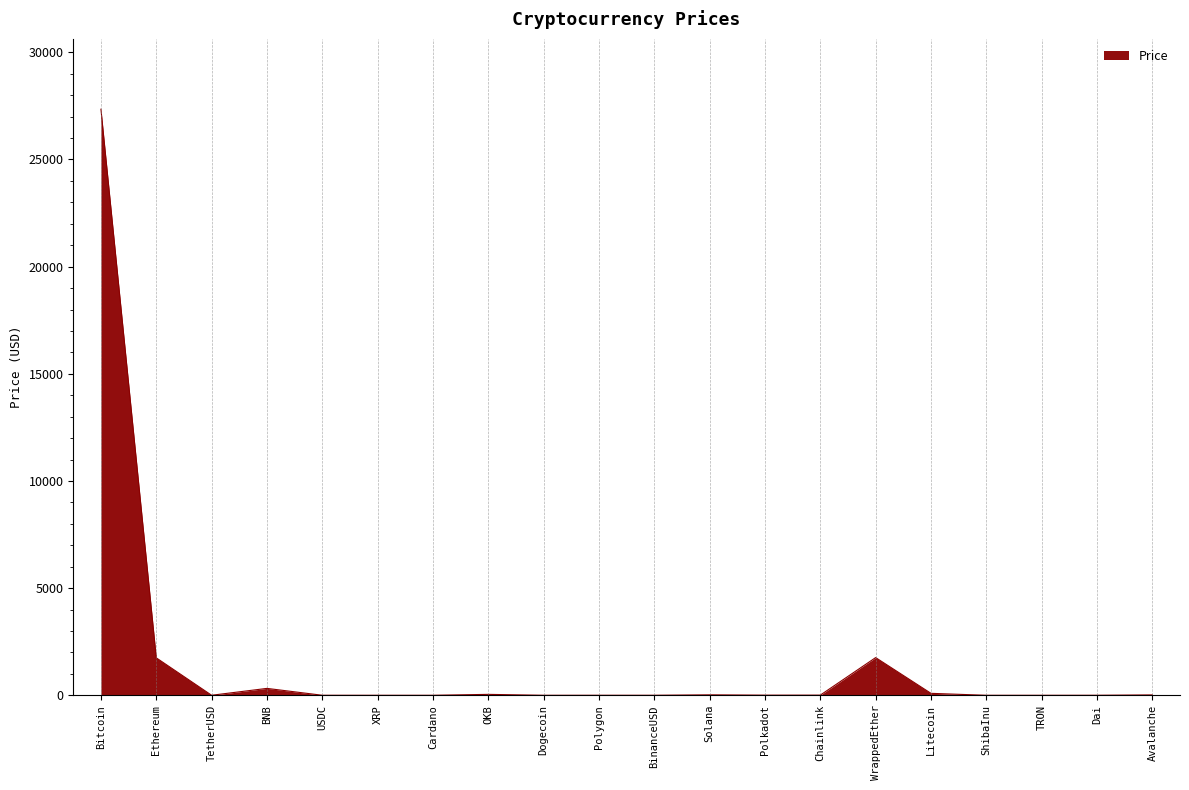

Which has a higher value, BinanceUSD or WrappedEther?

WrappedEther